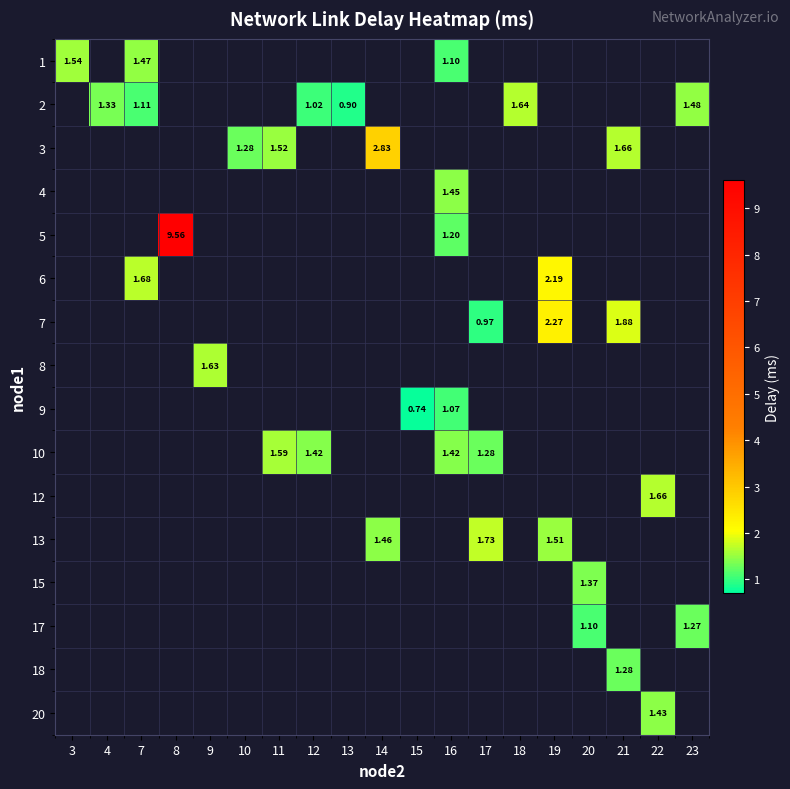

Between 17 and 14, which is larger?

14